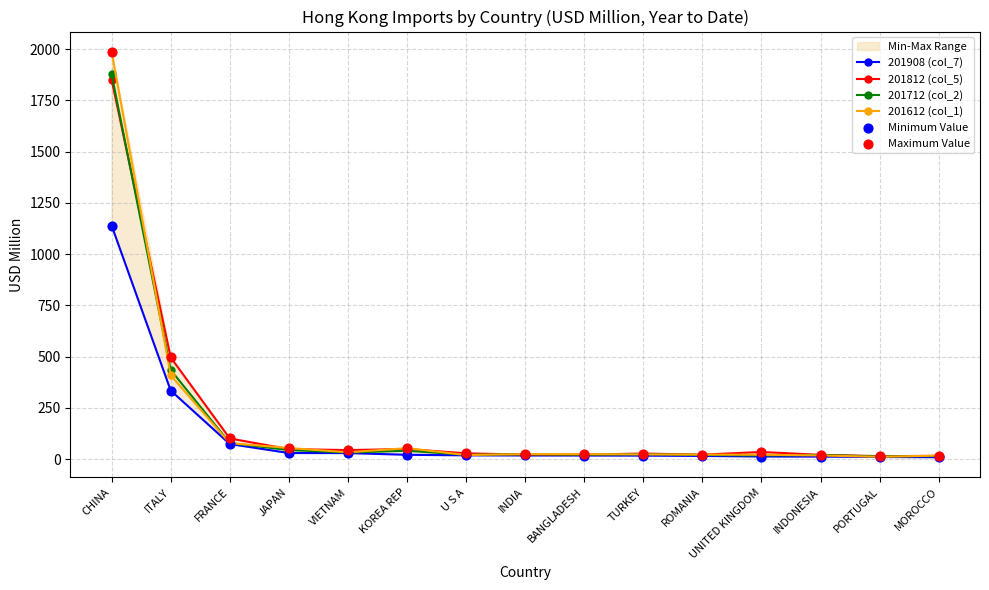

Which series has the widest spread of Y values?

201612 (col_1)